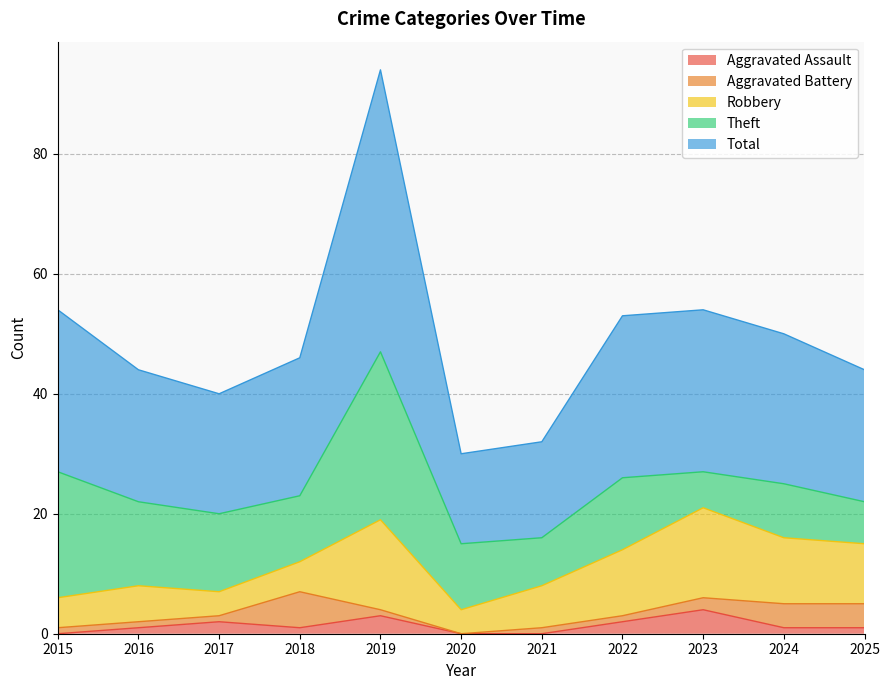

What is the total value across all series at 2021?

32